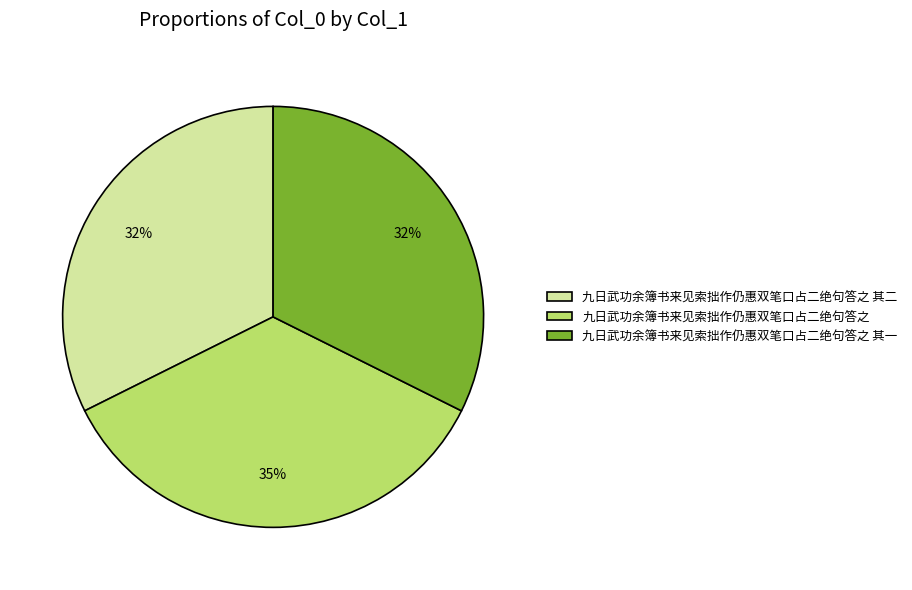

Approximately how many times larger is the value at 九日武功余簿书来见索拙作仍惠双笔口占二绝句答之 其二 compared to 九日武功余簿书来见索拙作仍惠双笔口占二绝句答之 其一?

1.0